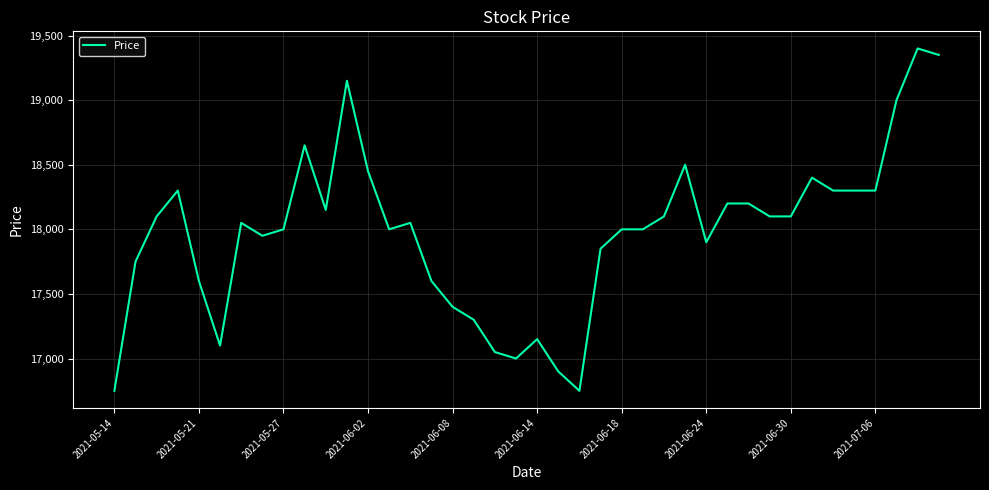

What is the maximum value shown in the chart?

19400